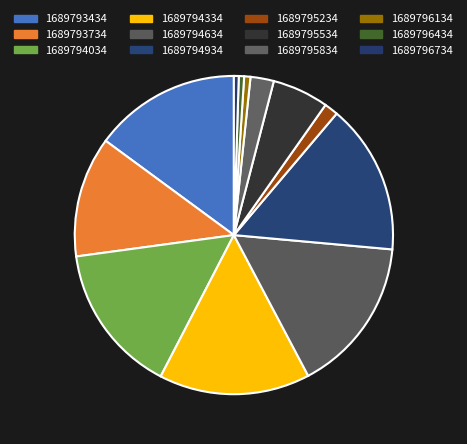

Which category has the biggest portion of the pie?

1689794634